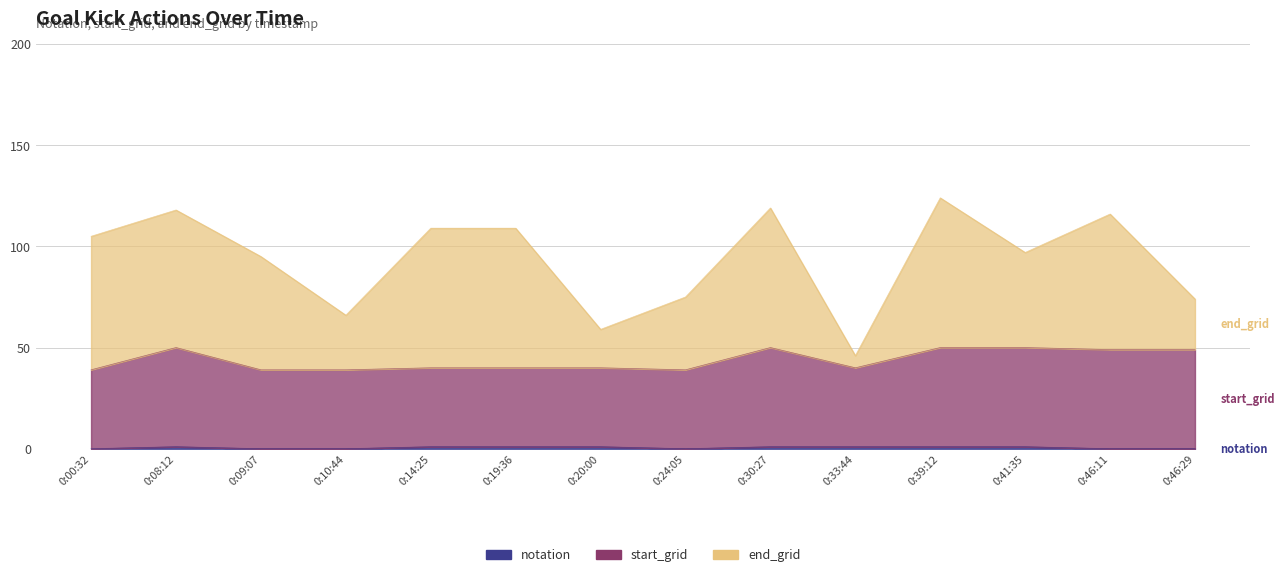

At which label does notation reach its minimum?

0:00:32